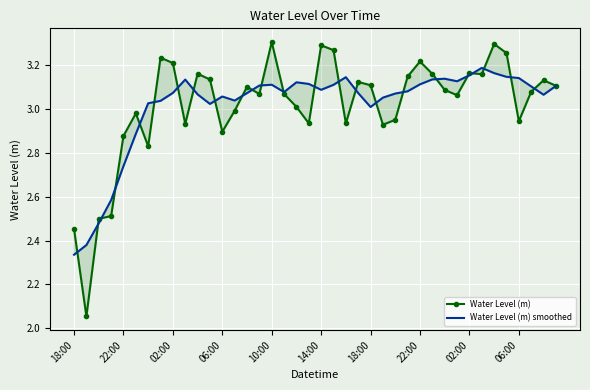

Rank the series by their maximum value, from lowest to highest.

Water Level (m) smoothed, Water Level (m)